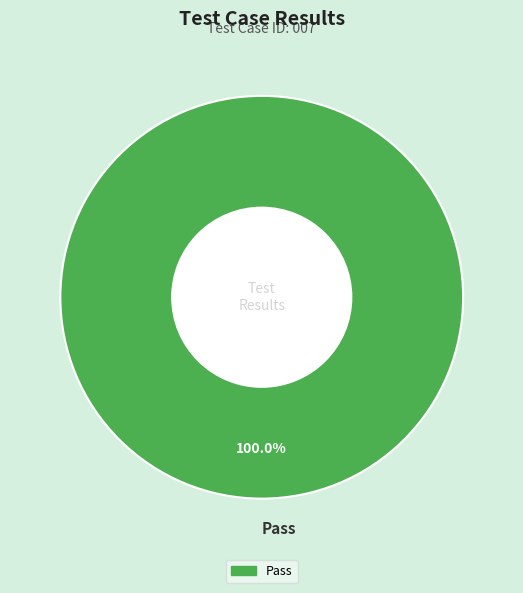

Is there any slice that represents more than half of the pie?

Yes